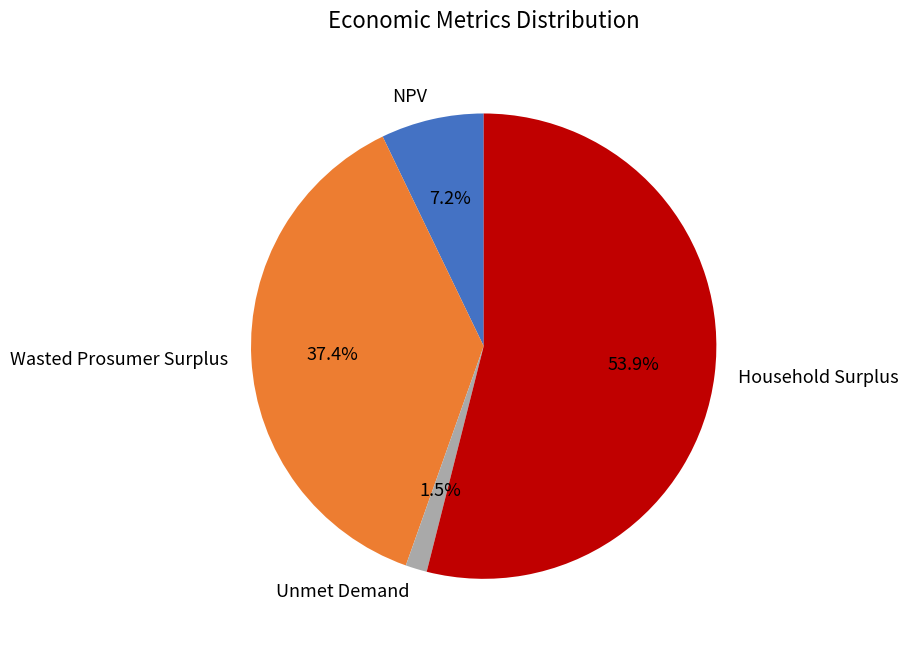

What is the smallest slice in the pie chart?

Unmet Demand